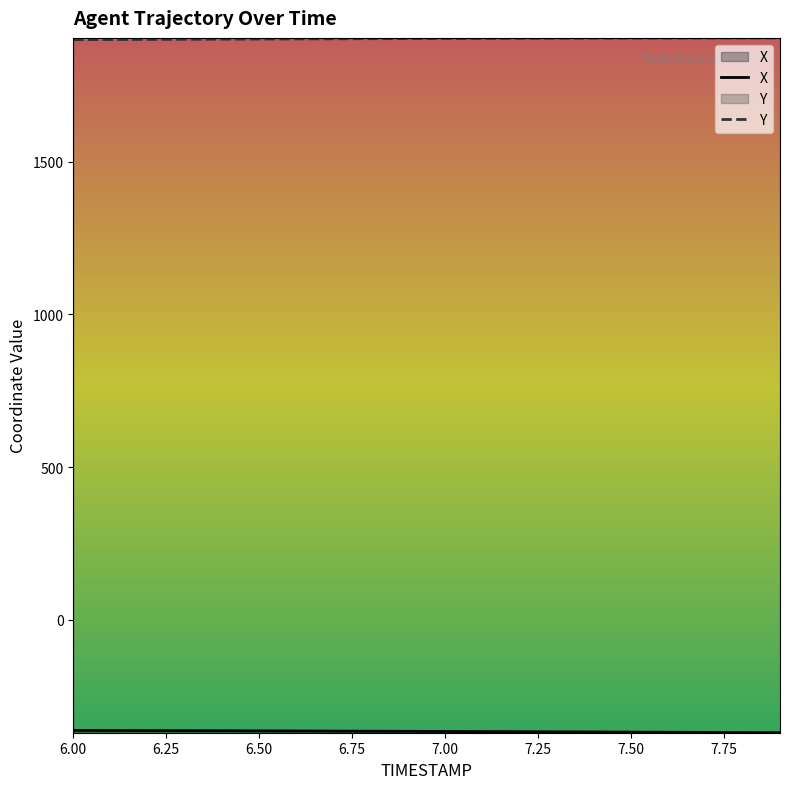

True or false: Y has more than 2 points higher than both neighbors.

False